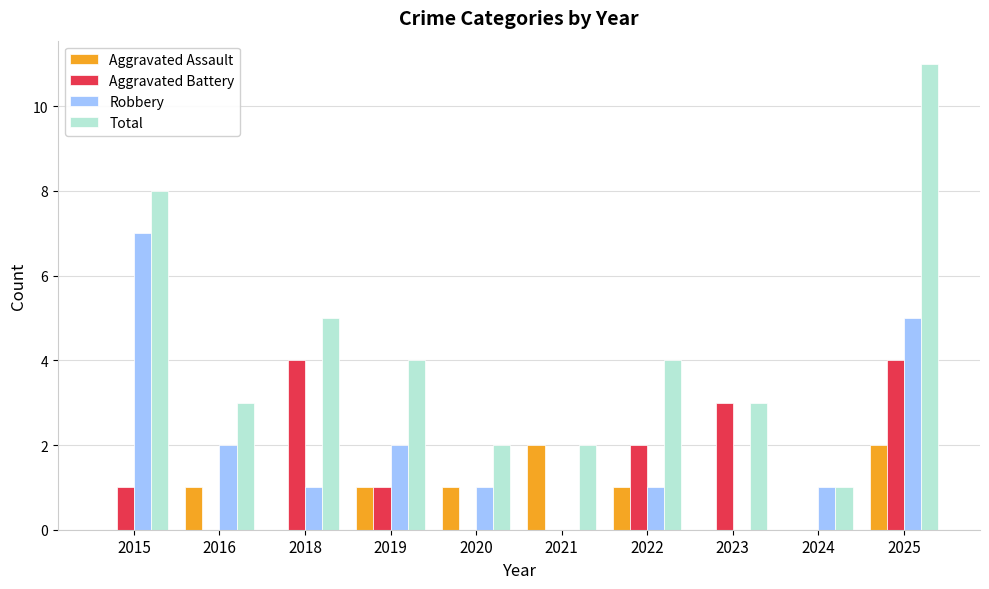

Are the bars horizontal?

No